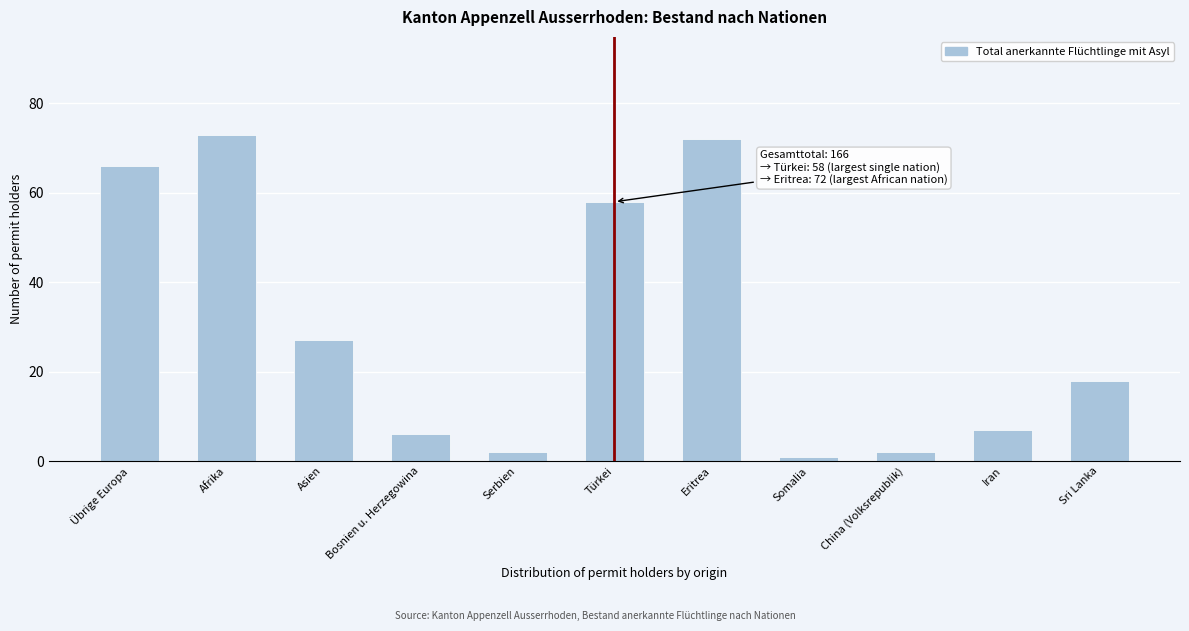

Reading left to right, transcribe all the data shown in this chart.

66	73	27	6	2	58	72	1	2	7	18